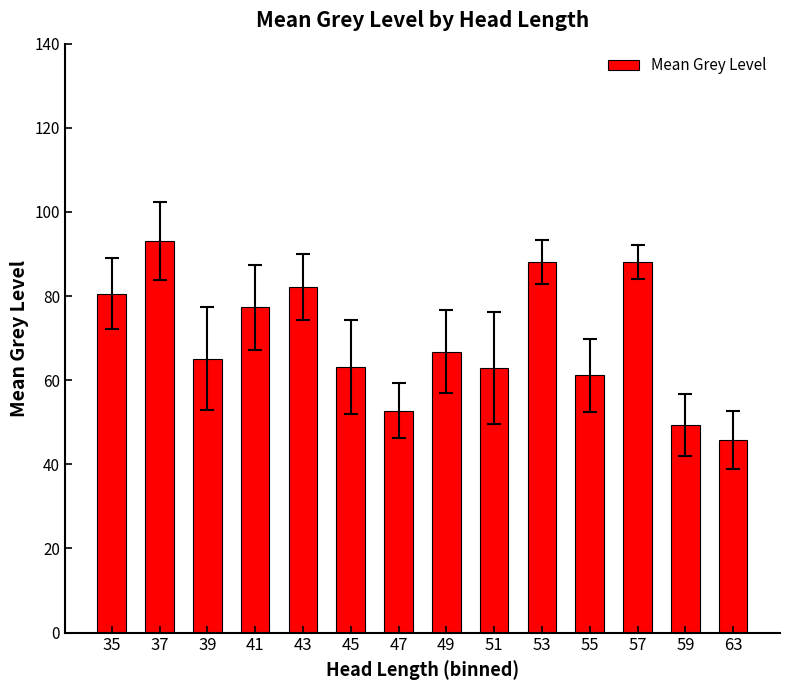

What is the value of the 6th bar from the left?

63.1